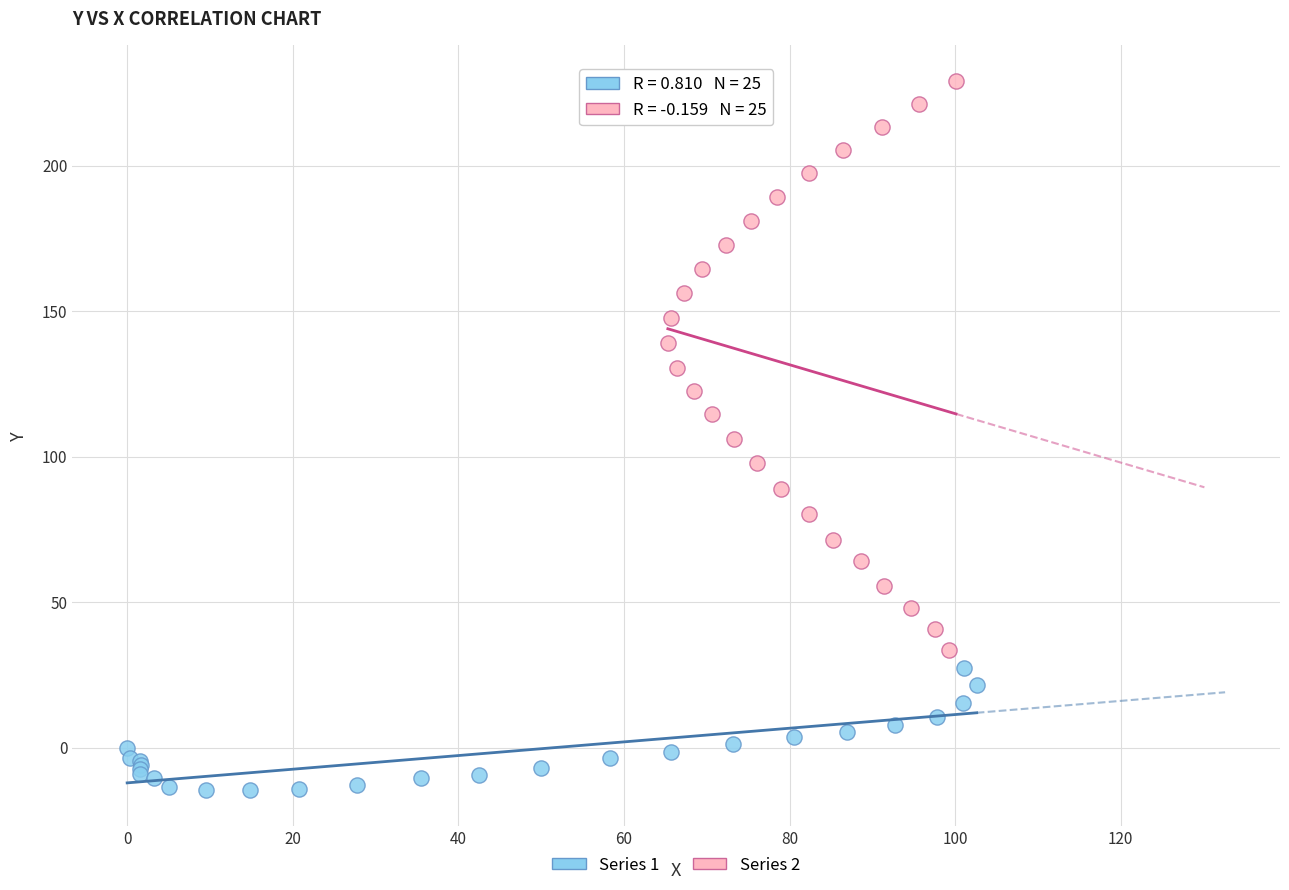

Which series contains the highest Y value?

Series 2